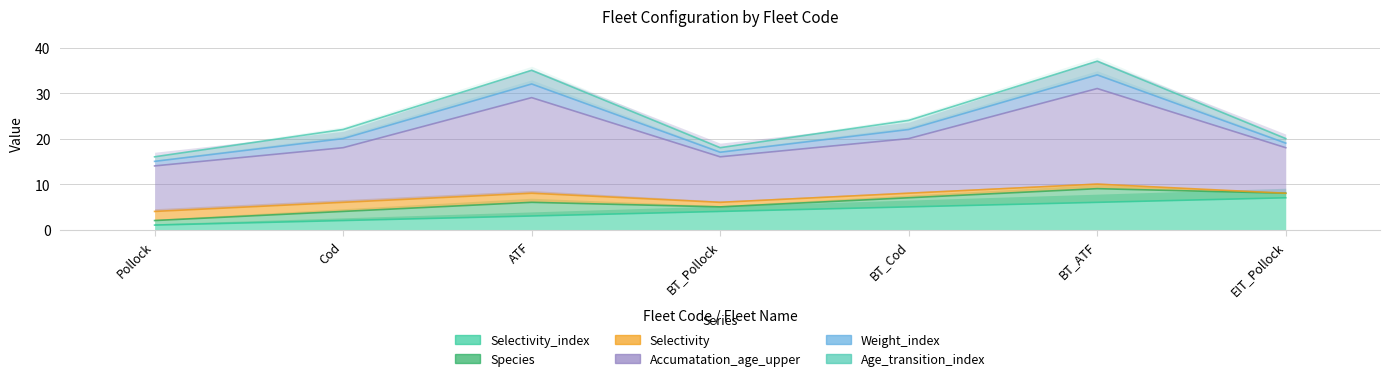

How many lines are shown in the chart?

6